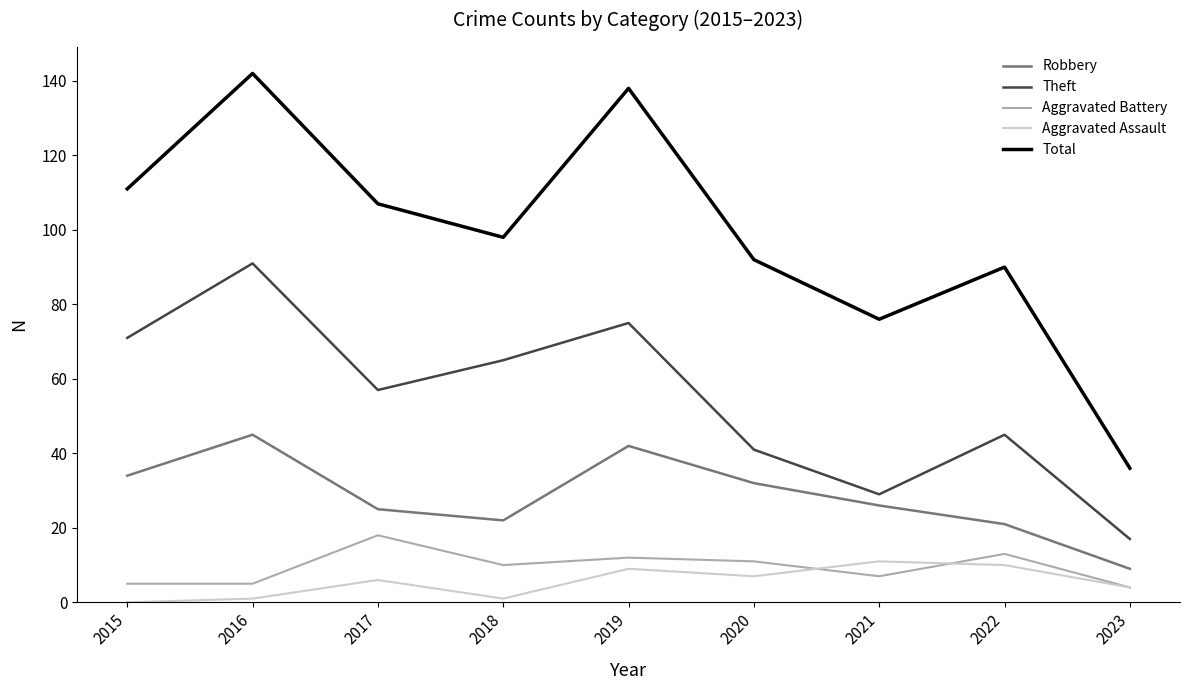

What is the total value across all series at 2019?

276